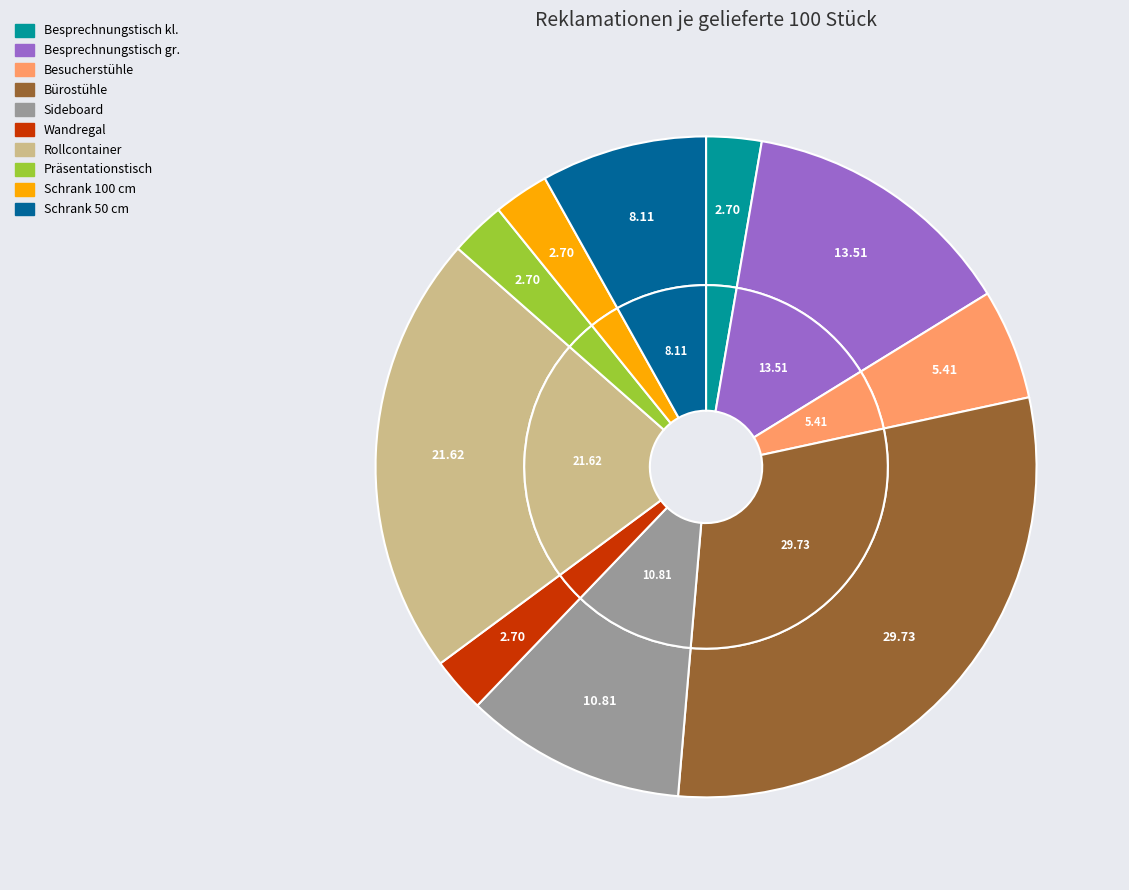

Which category has the biggest portion of the pie?

Bürostühle